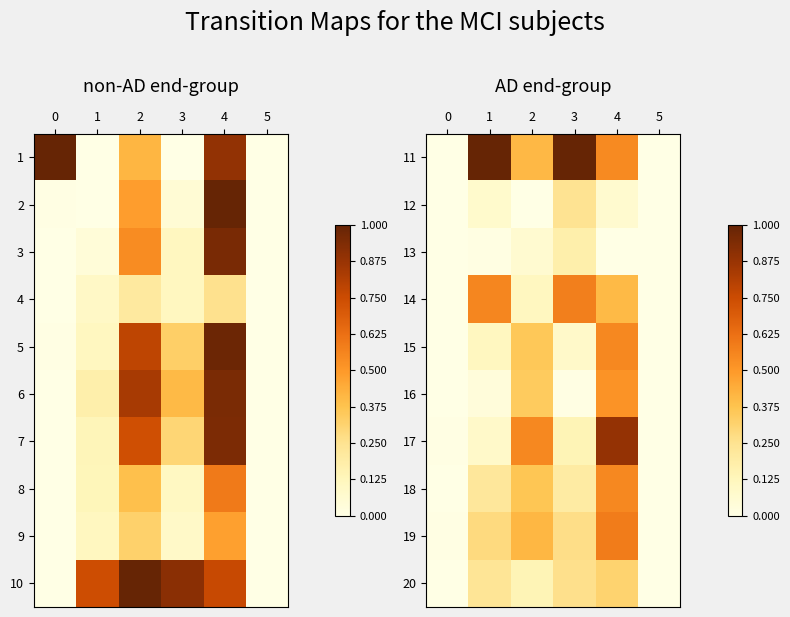

What is the sum of the 19 values at 3 and 4?

0.9